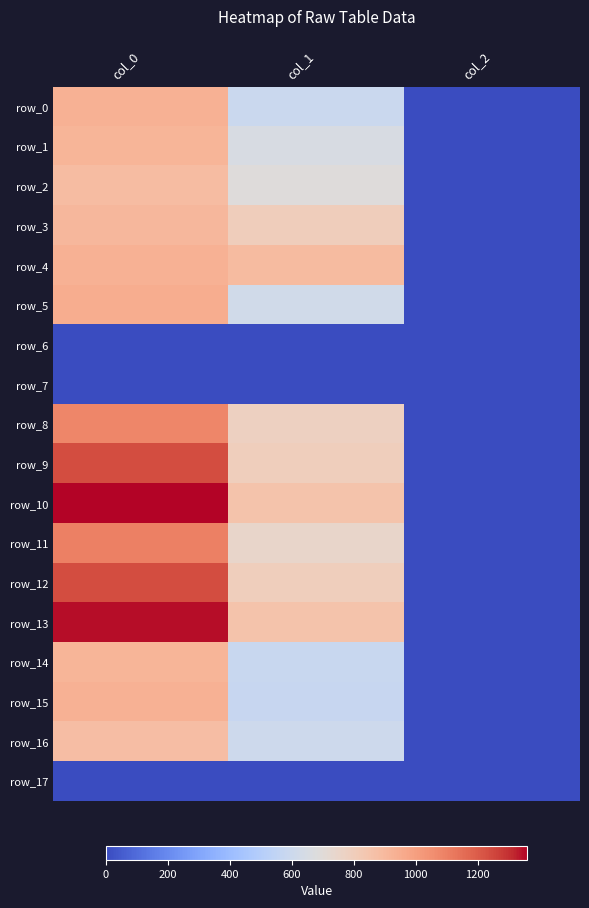

At which label is row_14 closest to 459?

col_1